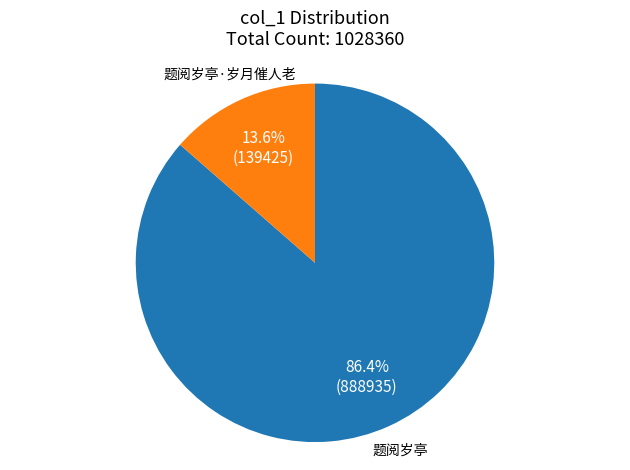

How much of the chart is everything except 题阅岁亭·岁月催人老?

86.4%